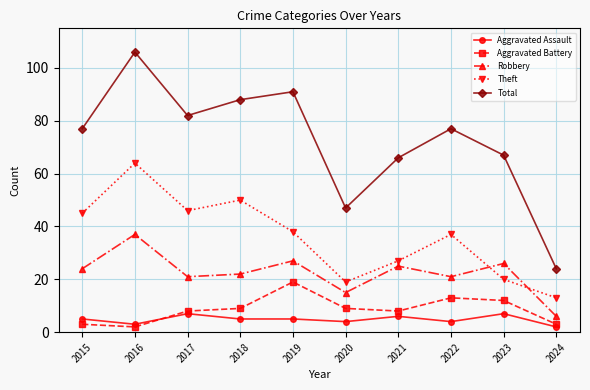

What are all the series names shown in the legend?

Aggravated Assault, Aggravated Battery, Robbery, Theft, Total